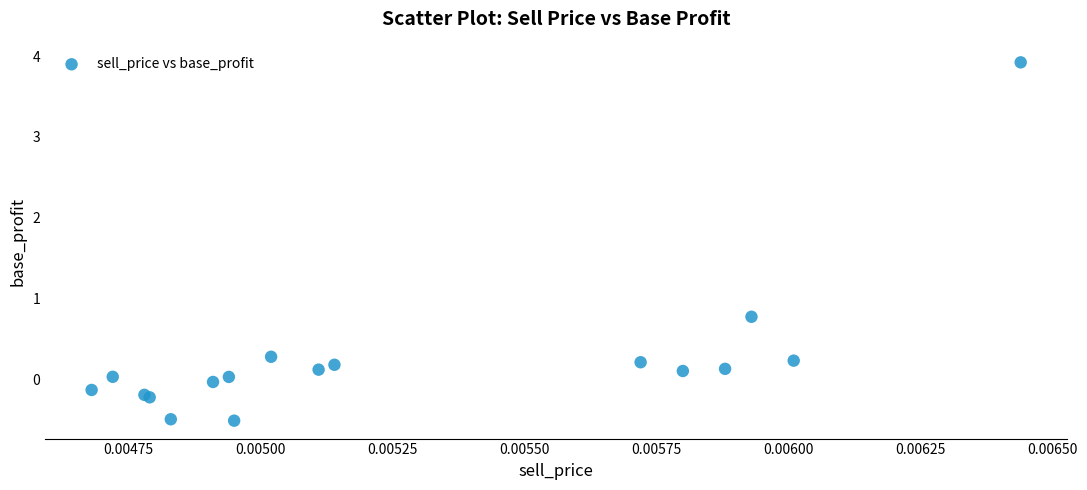

What Y value in the scatter plot is closest to 1?

0.8